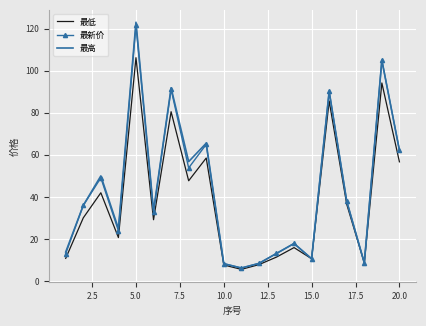

Which series has the largest range (max minus min)?

最高